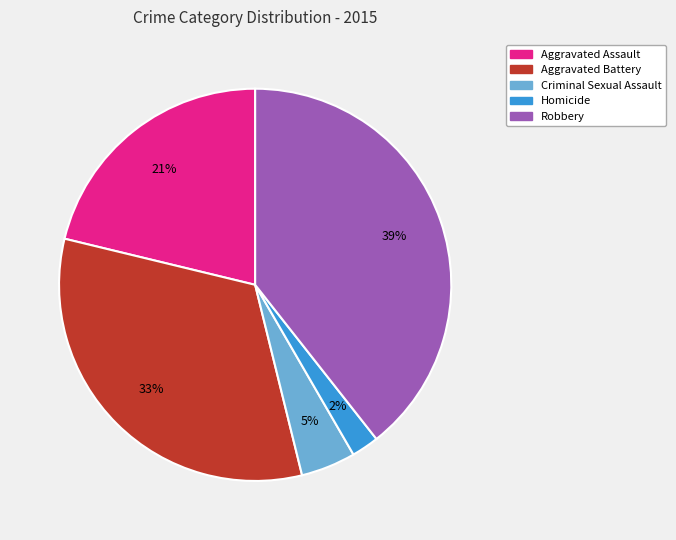

Is there any slice that represents more than half of the pie?

No